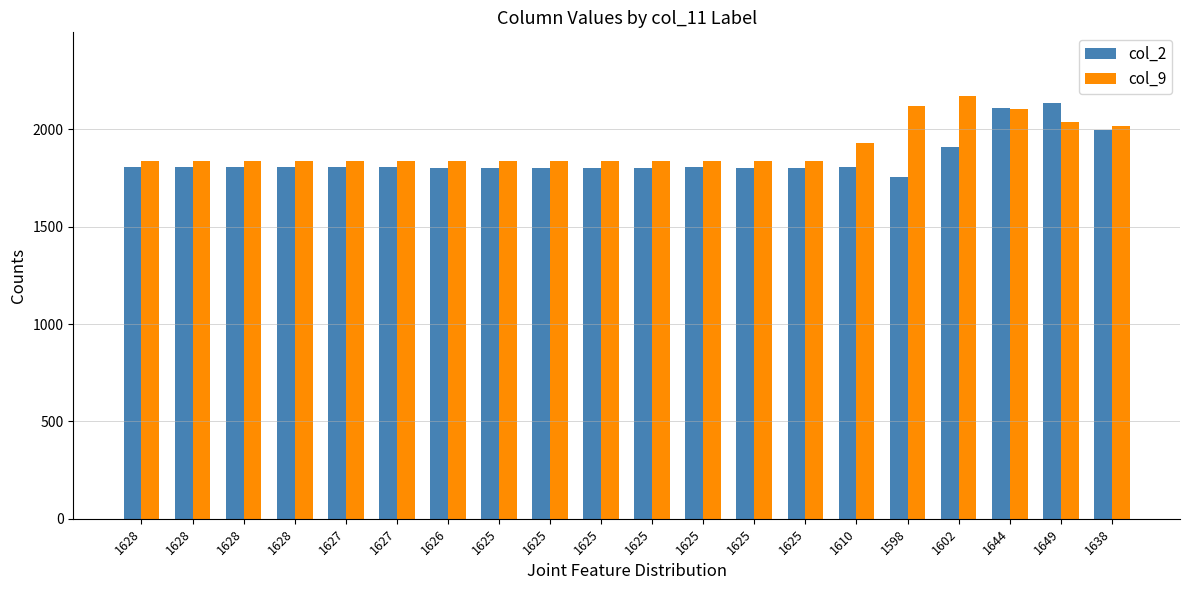

How many distinct data groups are displayed?

2